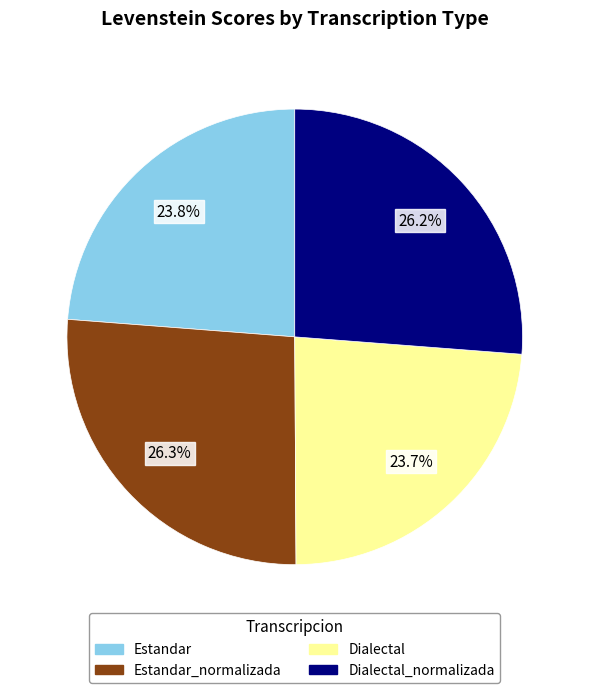

Is there any slice that represents more than half of the pie?

No